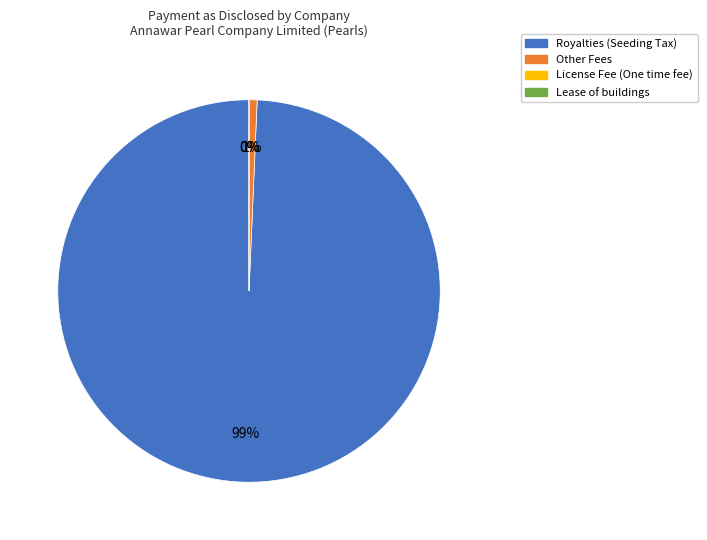

To the nearest percent, what is the average slice percentage?

25%